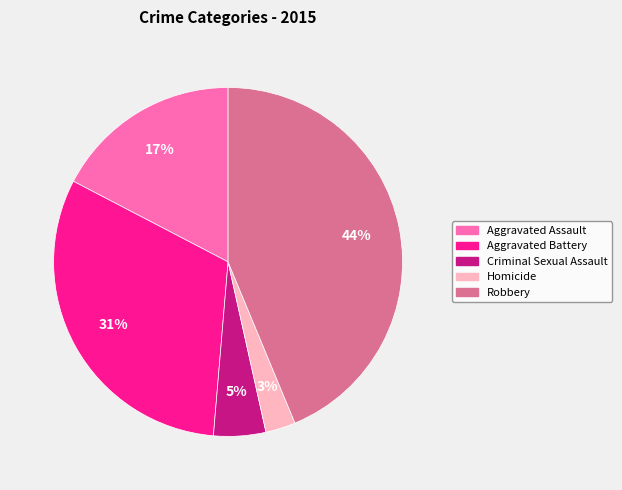

Do Homicide and Aggravated Battery together represent more than half of the pie?

No